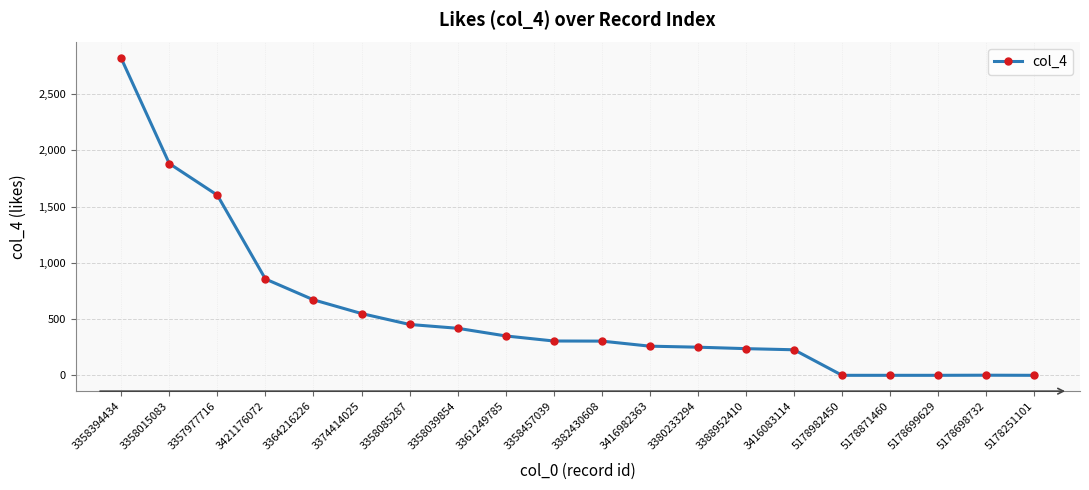

What value does the data have at 3388952410?

237